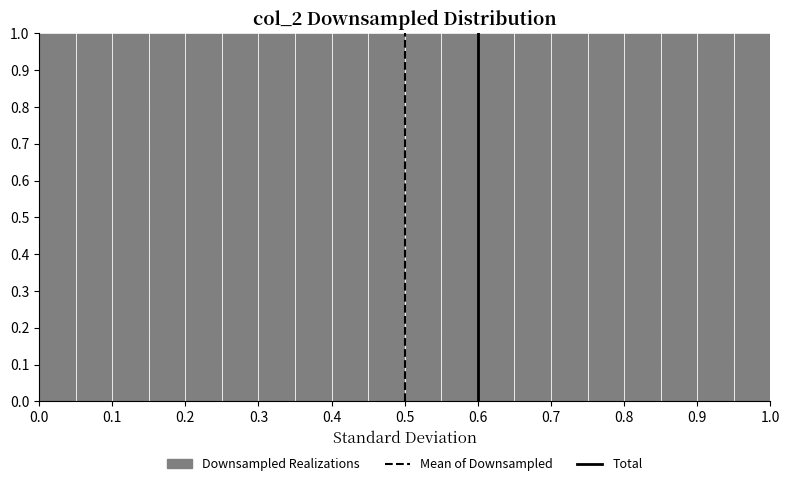

How tall is the bar that spans 0.90 to 0.95 on the x-axis? The values are not printed on the chart, so give them approximately, as read against the axis.

1